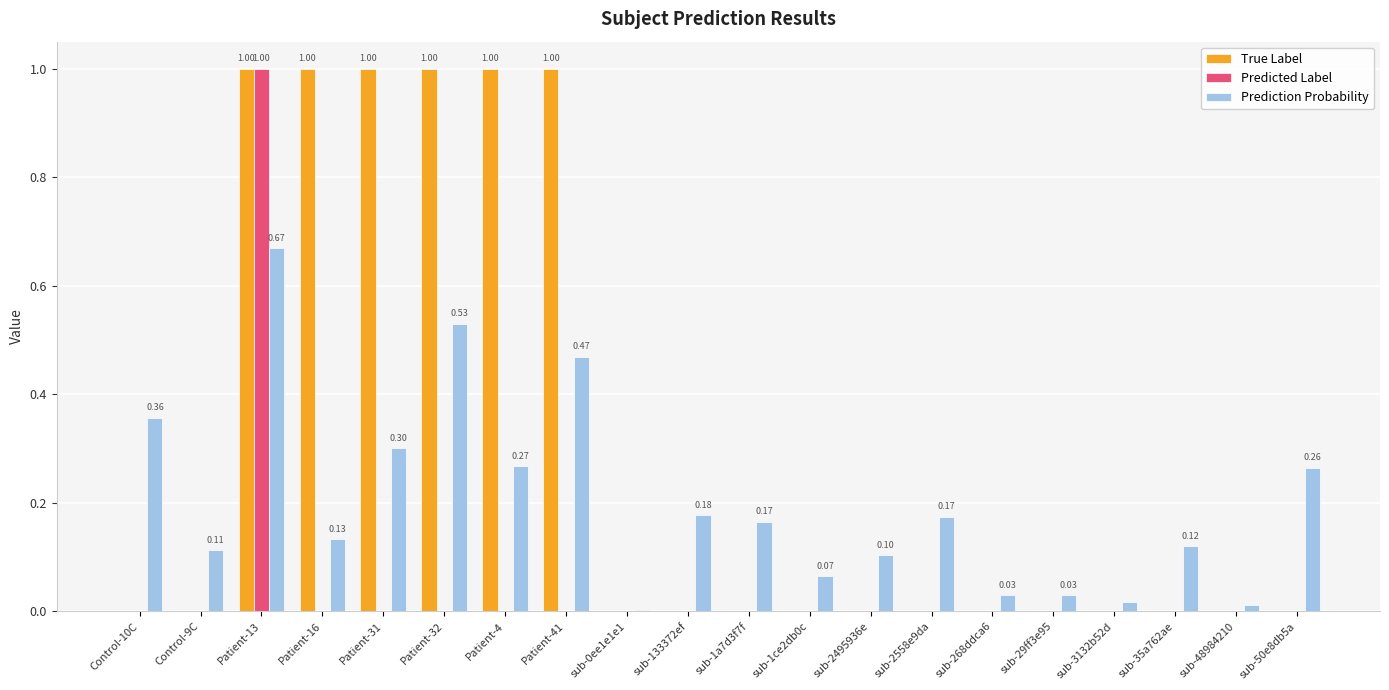

What is the sum of all Prediction Probability values?

4.0